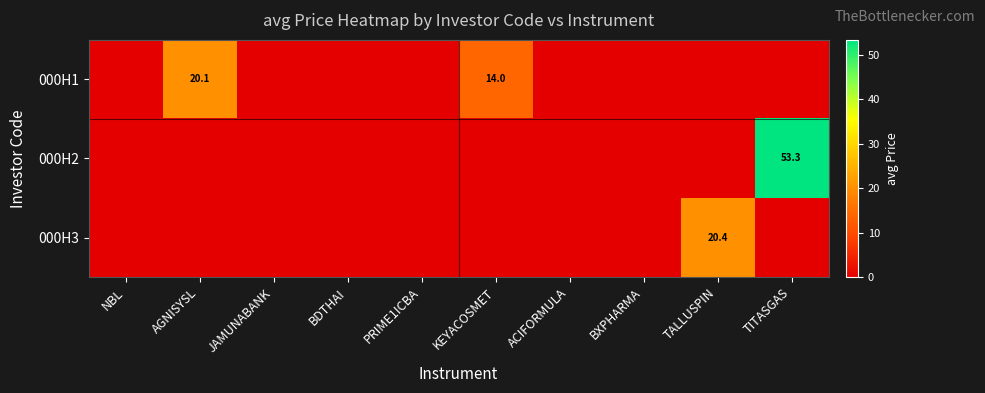

The value of 000H3 at TALLUSPIN is 20.4. True or false?

True